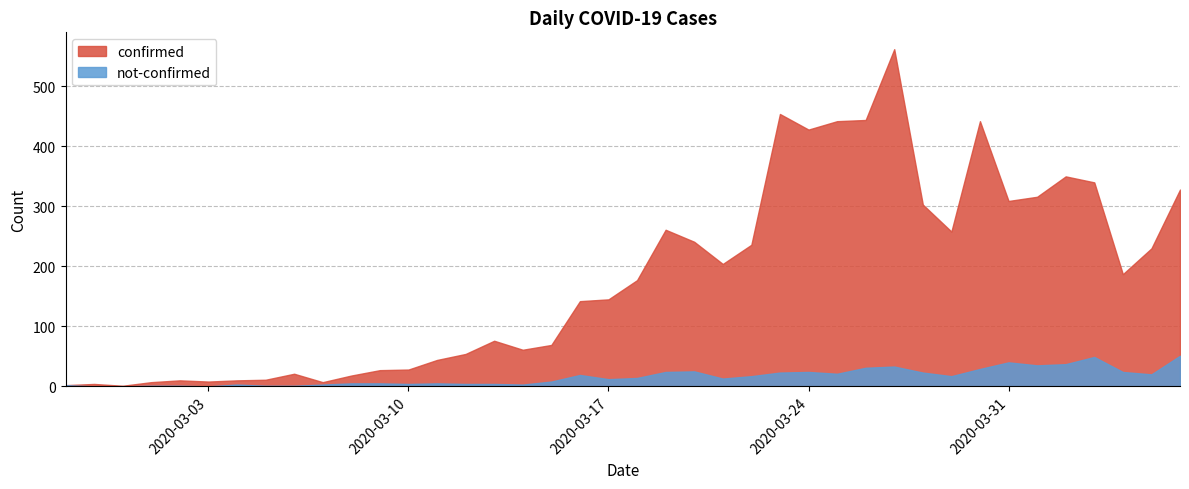

How many distinct data groups are displayed?

2